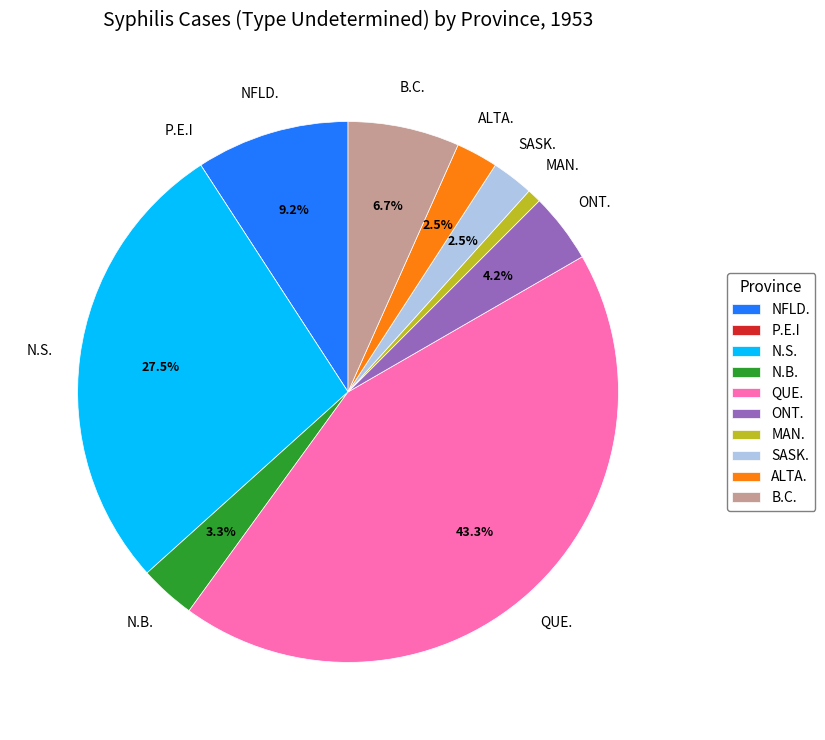

Which category has the biggest portion of the pie?

QUE.